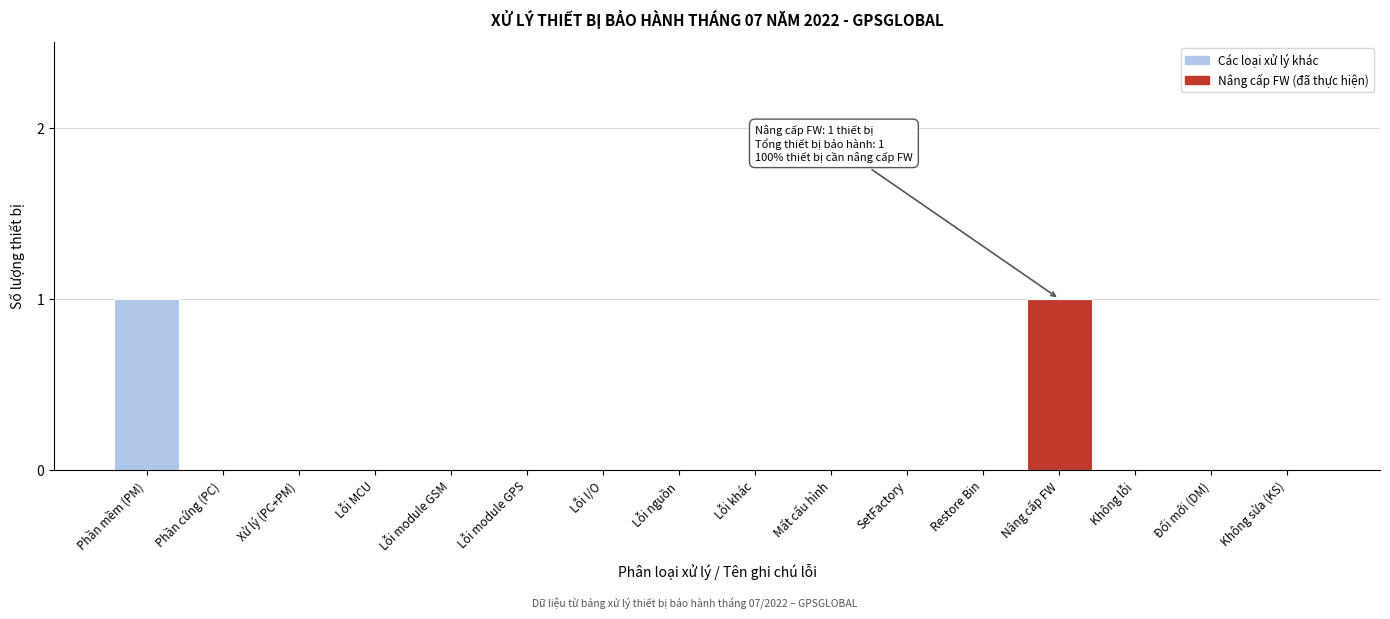

Reading left to right, extract all data points from this chart.

Phần mềm (PM)=1	Phần cứng (PC)=0	Xử lý (PC+PM)=0	Lỗi MCU=0	Lỗi module GSM=0	Lỗi module GPS=0	Lỗi I/O=0	Lỗi nguồn=0	Lỗi khác=0	Mất cấu hình=0	SetFactory=0	Restore Bin=0	Nâng cấp FW=1	Không lỗi=0	Đổi mới (DM)=0	Không sửa (KS)=0